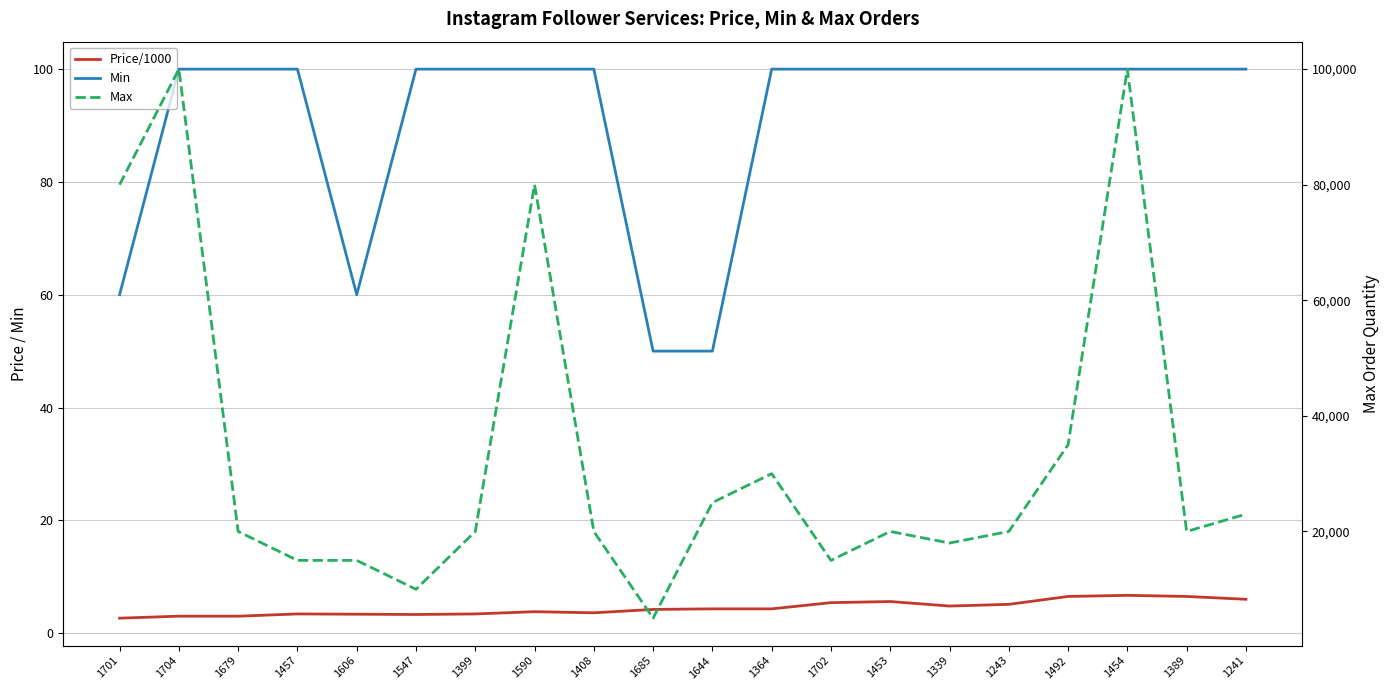

The Price/1000 series shows 10.2 at 1454. True or false?

False